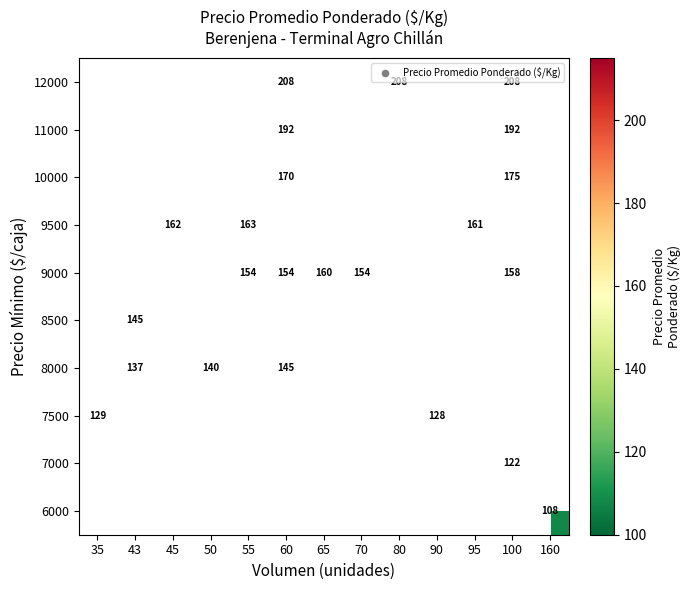

The 9000 series shows 276 at 70. True or false?

False